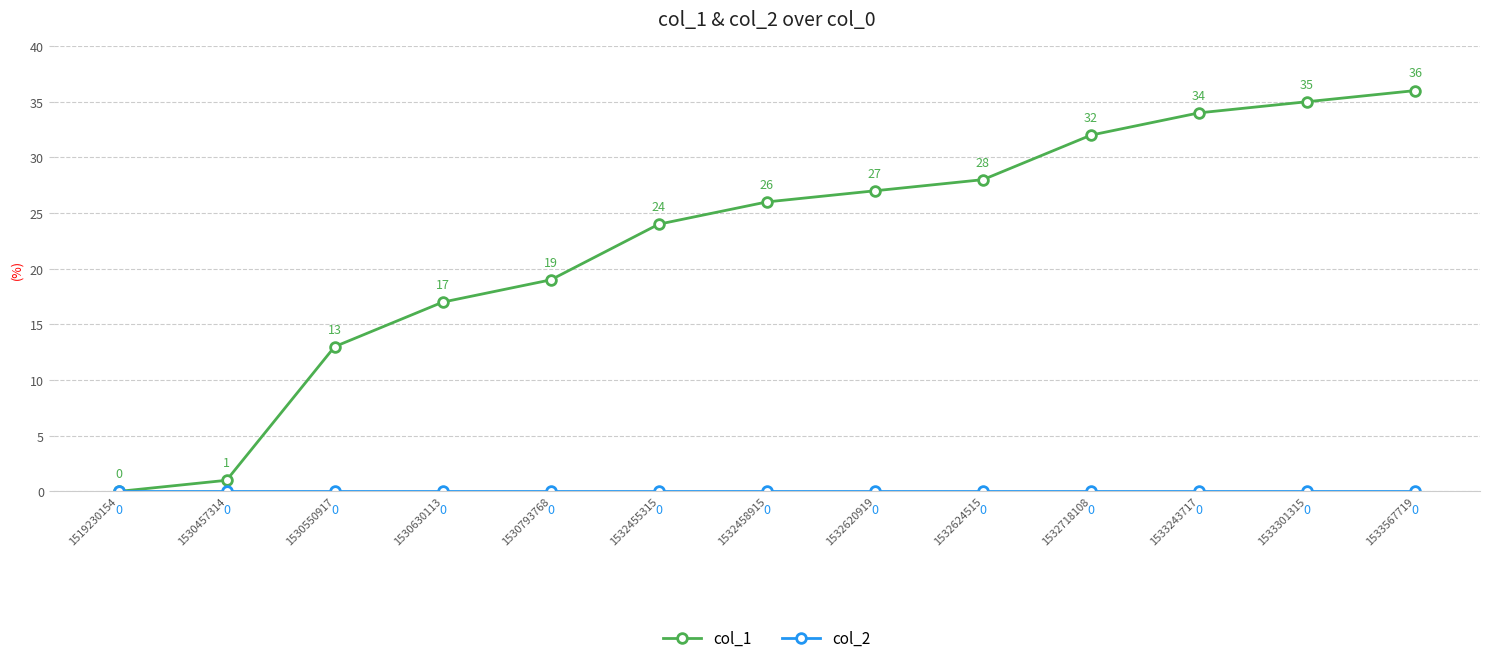

True or false: col_1 has more than 1 points higher than both neighbors.

False